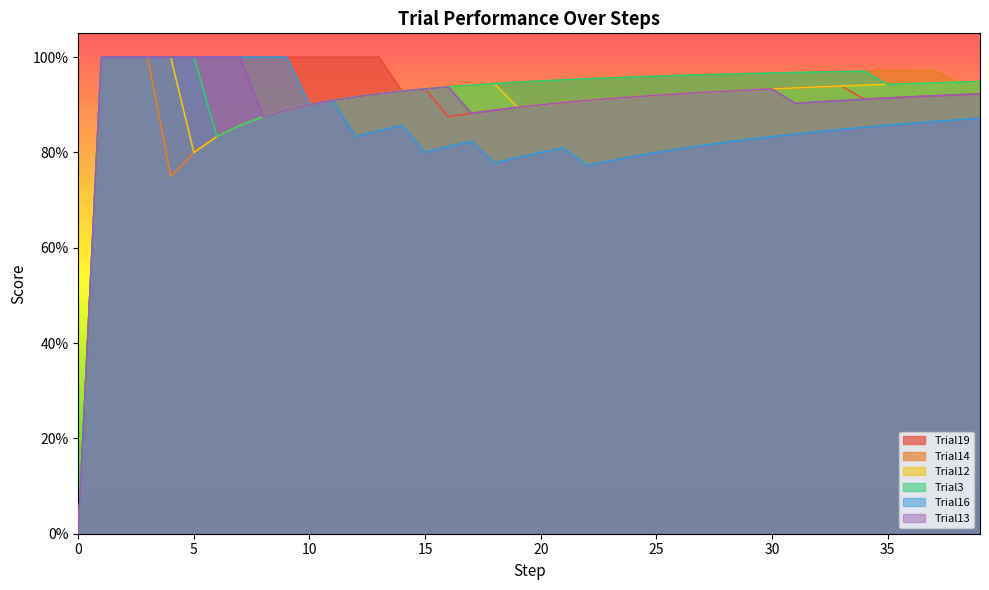

Where is the first local maximum for Trial3?

34